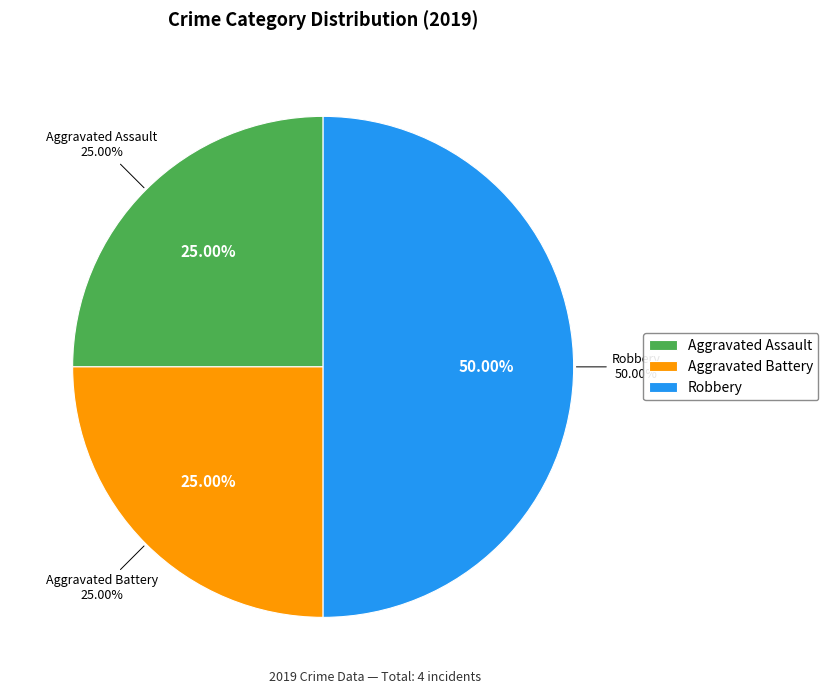

Is it true that Aggravated Assault is 35% of the pie?

False